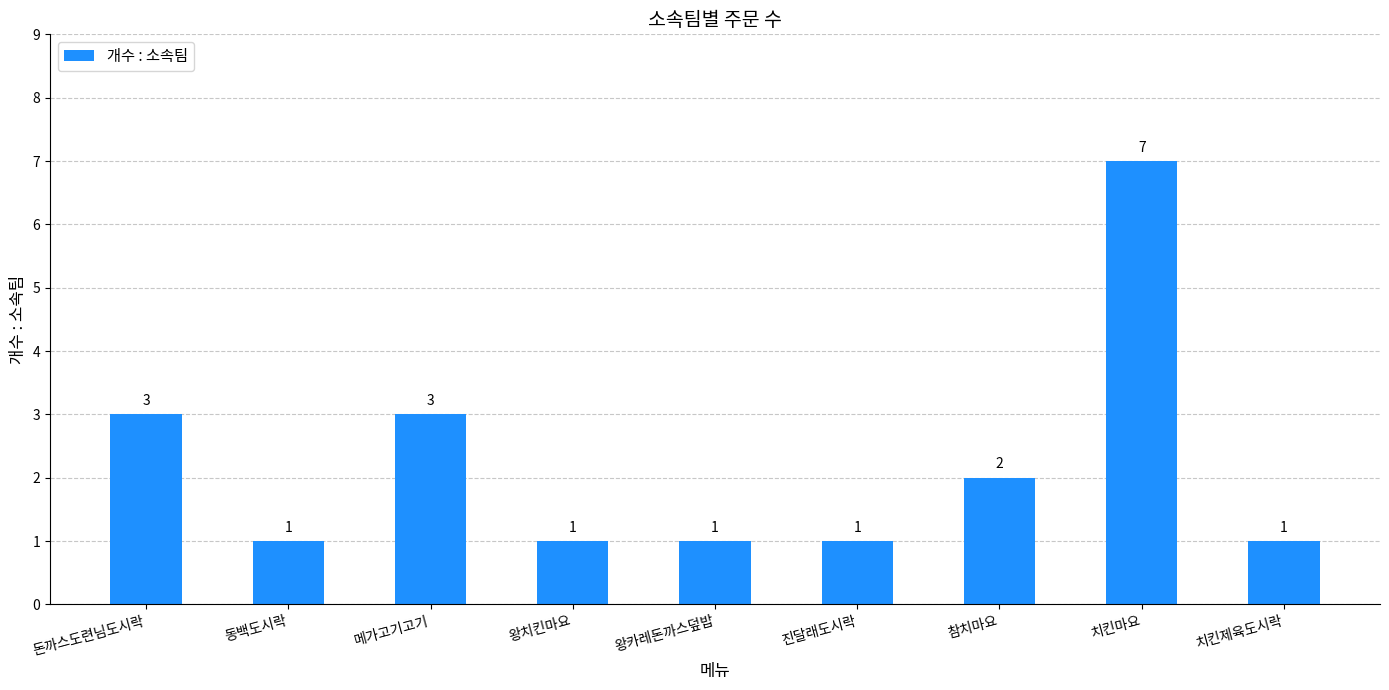

What is the approximate value at 참치마요?

2